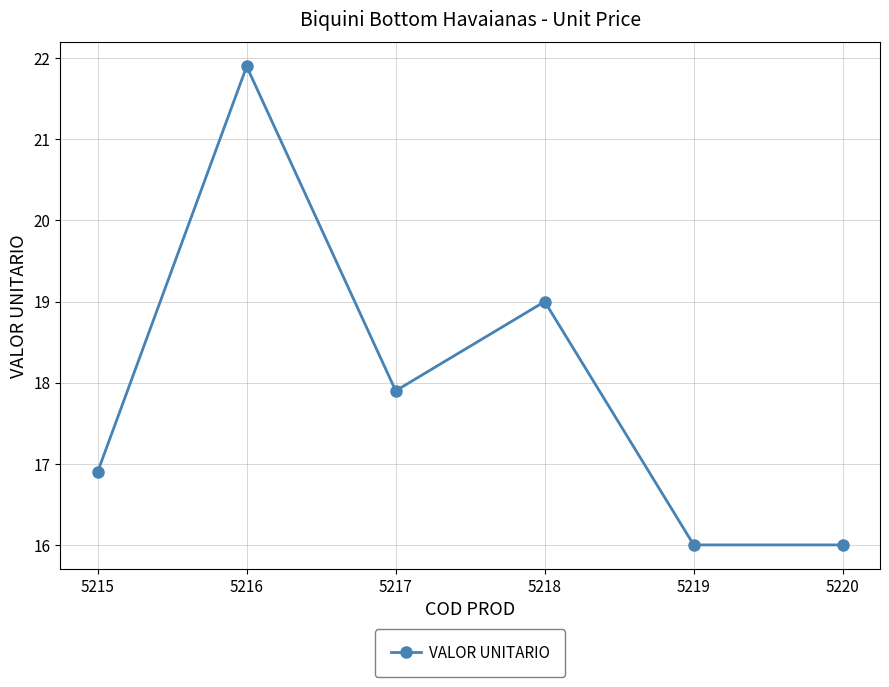

Count the number of data series in this chart.

1